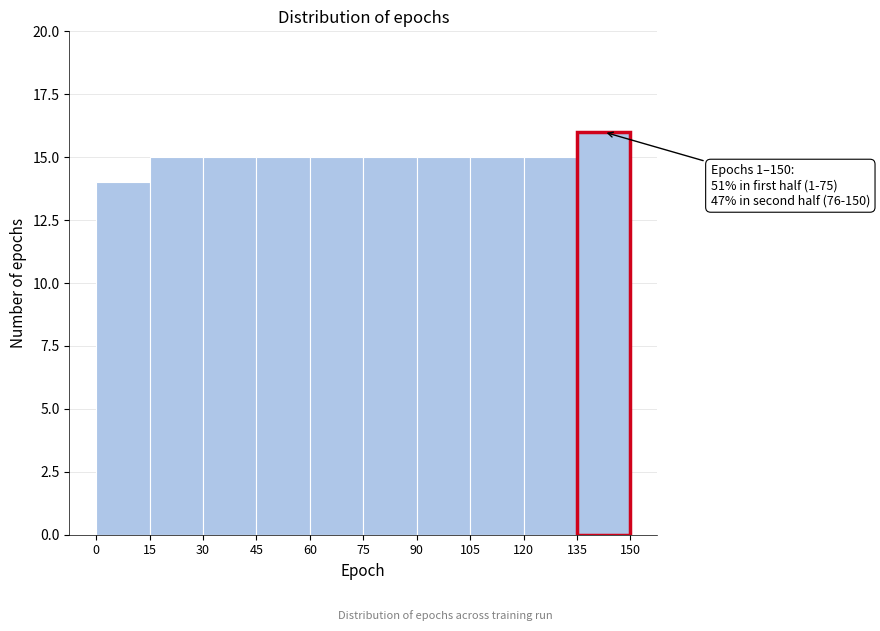

Which range on the x-axis has the tallest bar?

135 to 150